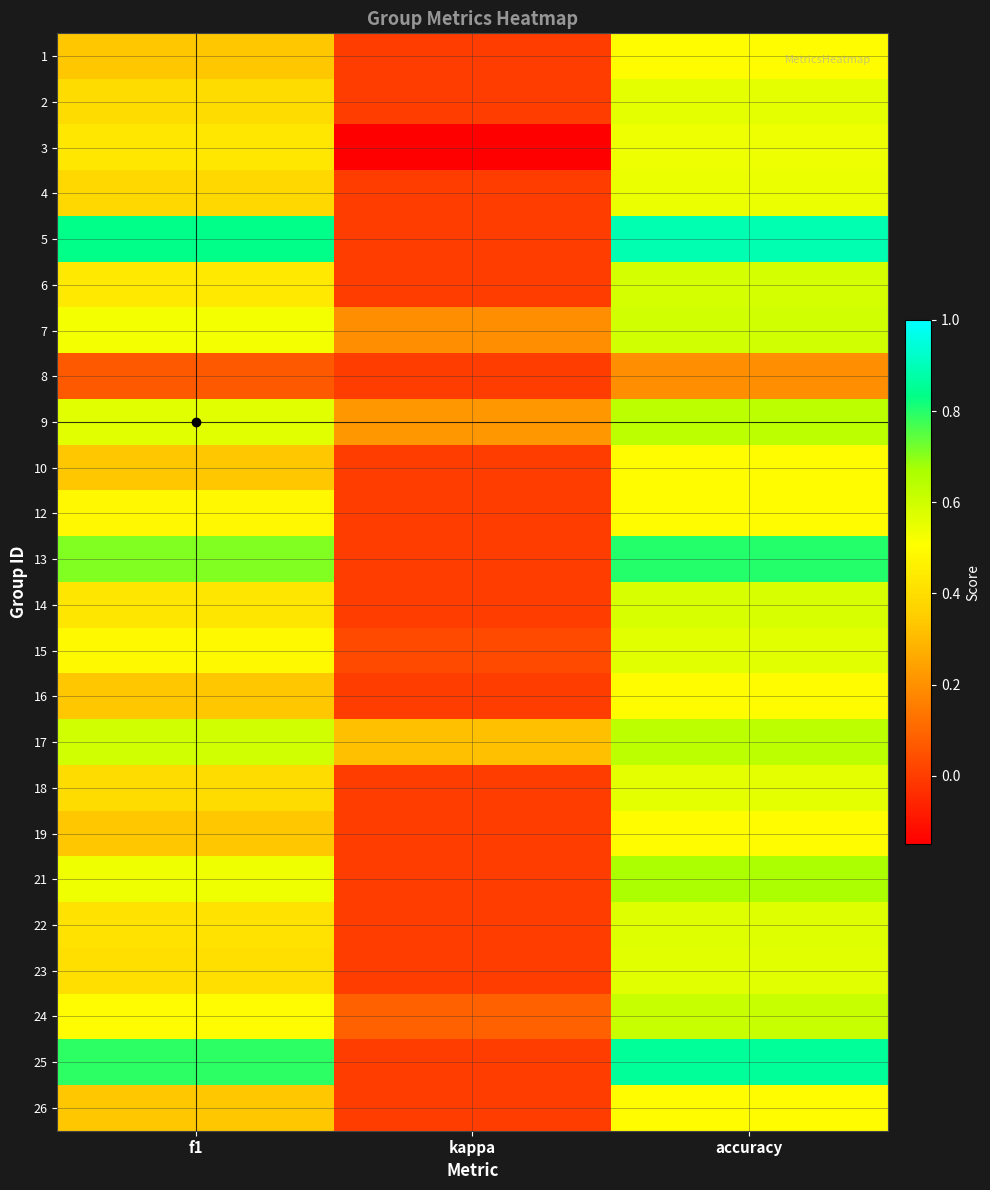

What is the total value across all series at f1?

11.0